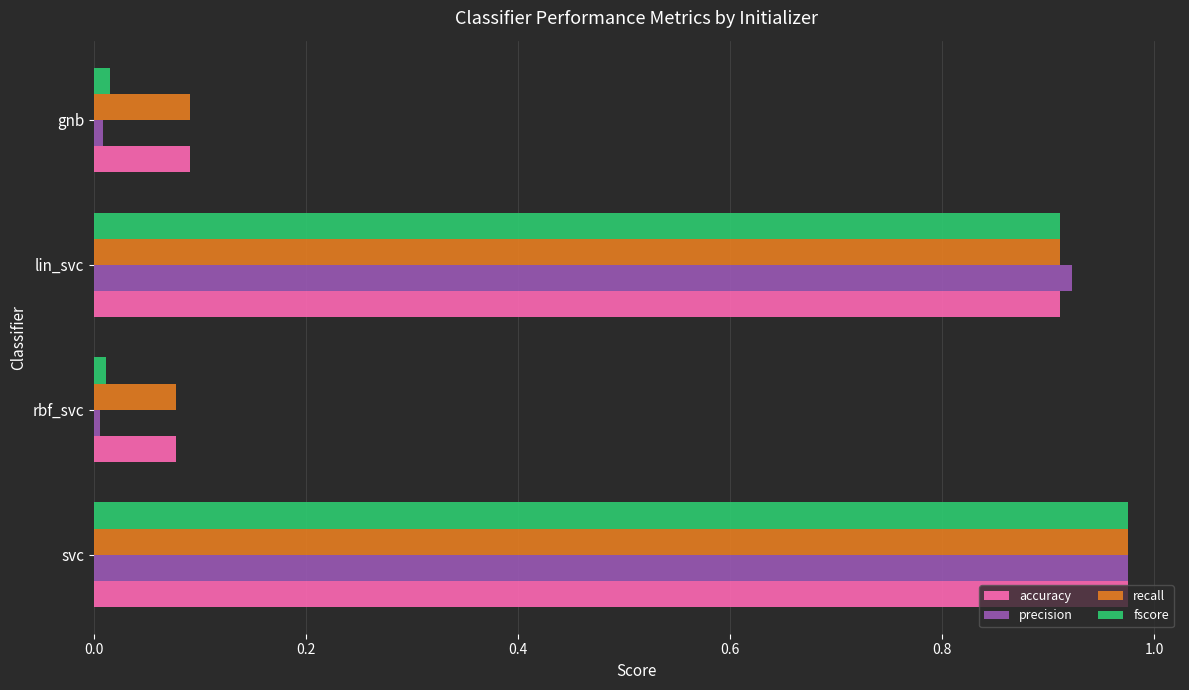

Which category has the highest value across all series?

svc